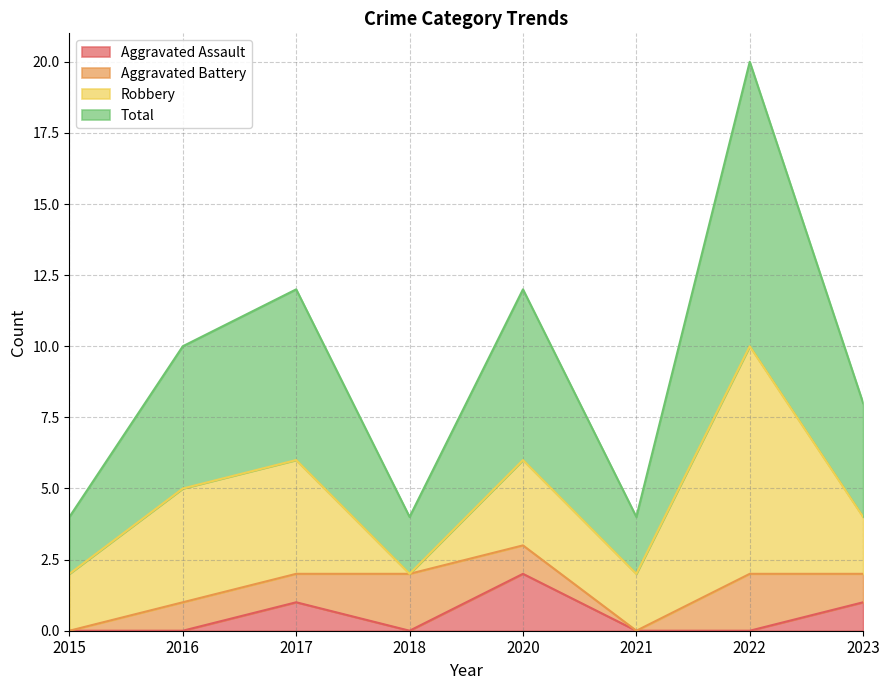

At which label does Aggravated Assault reach its peak?

2020